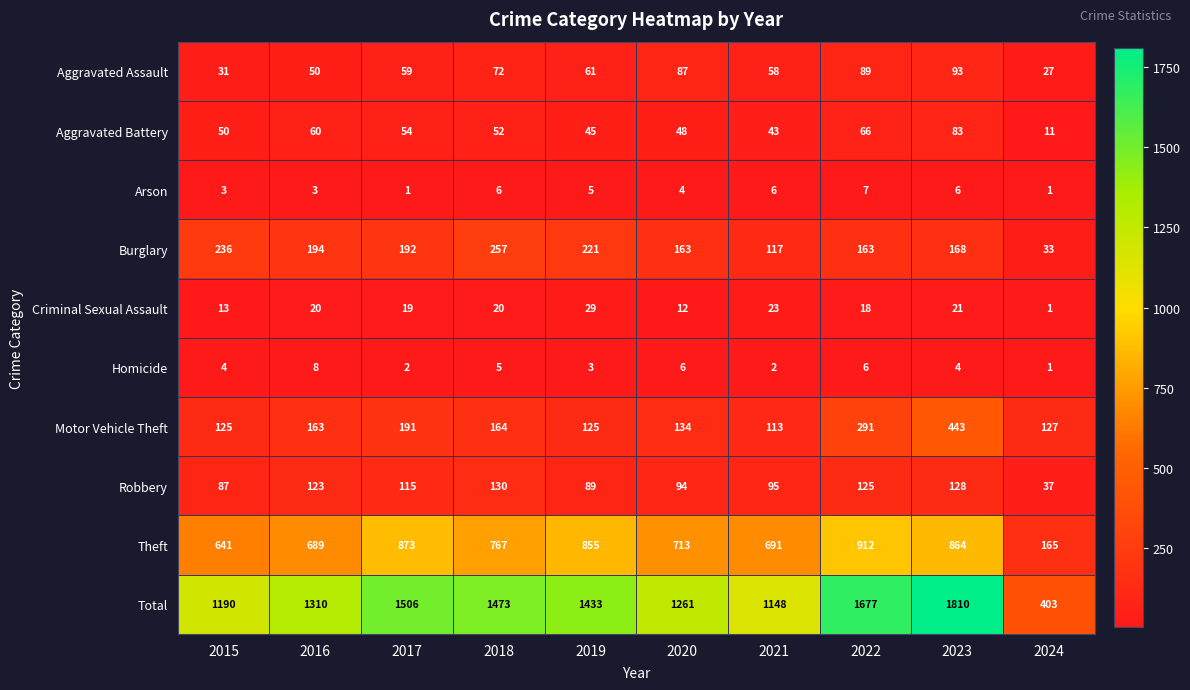

At how many categories does at least one series exceed 516?

9